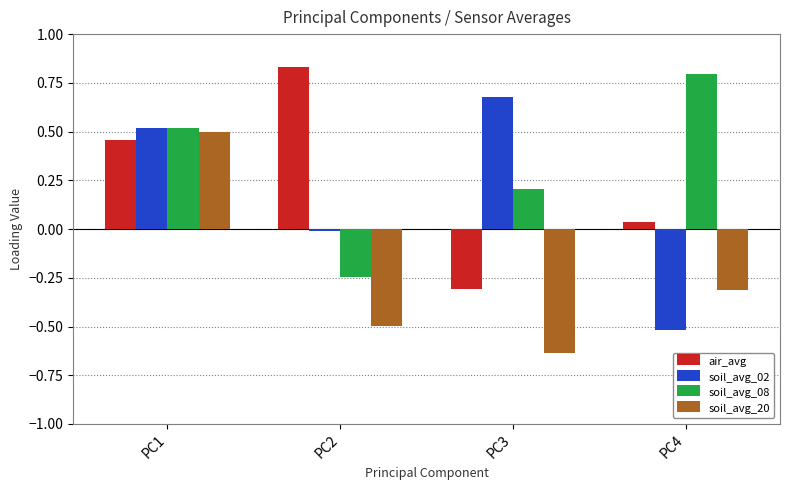

List the labels in order of soil_avg_08 value, smallest first.

PC2, PC3, PC1, PC4